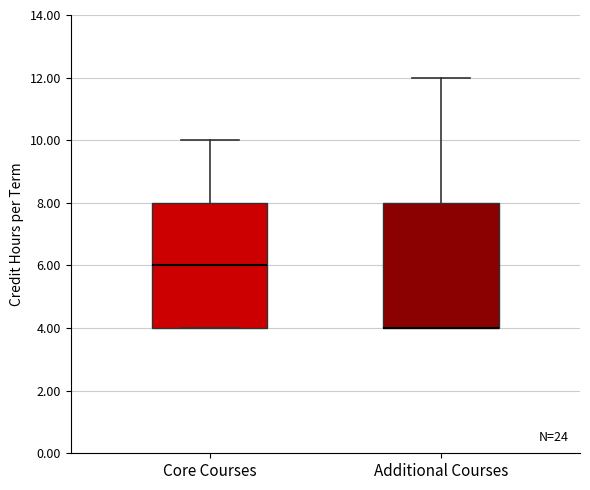

Reading left to right, transcribe this box plot: for each box, give where its median line is, the range the box spans, and where its two whiskers end, as read against the y-axis. The values are not printed on the chart, so give them approximately, as read against the axis.

Core Courses: median 6, box 4 to 8, whiskers 4 to 10
Additional Courses: median 4 (drawn on the box's lower edge), box 4 to 8, whiskers 4 to 12